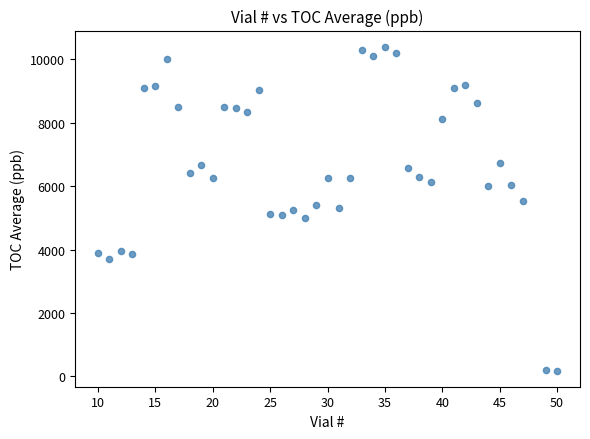

What is the range of X values (max minus min)?

40